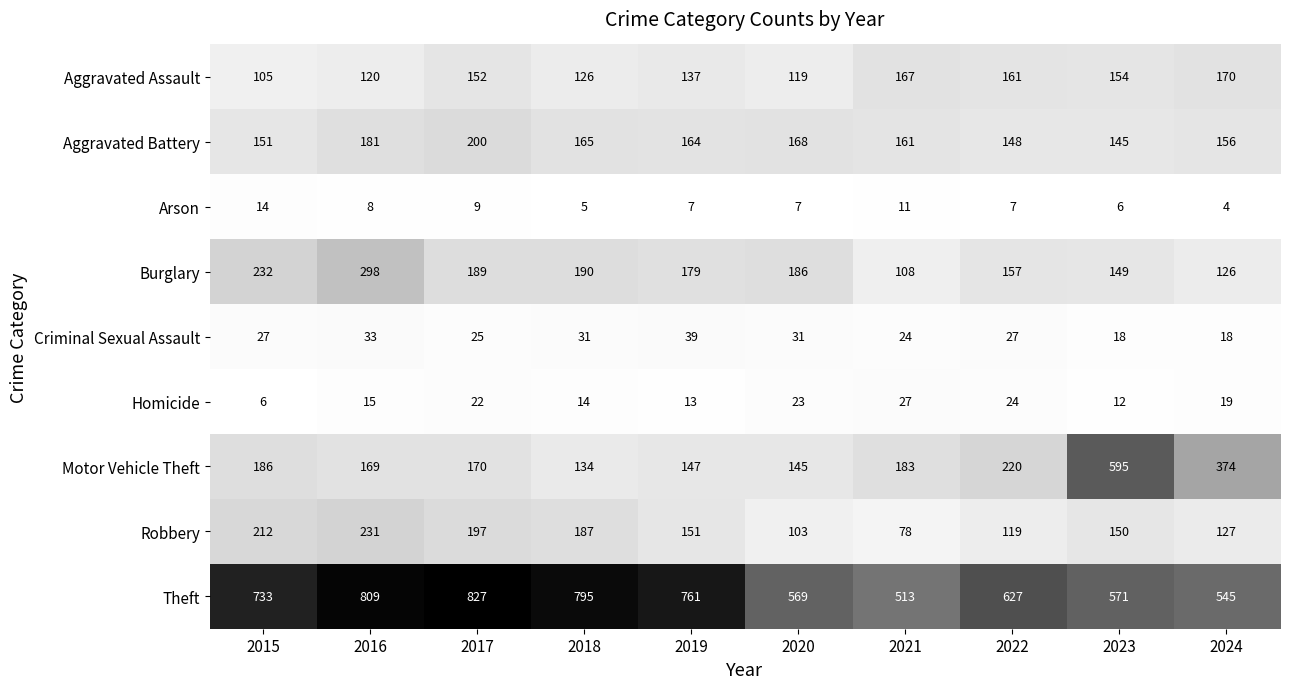

What is the total value across all series at 2015?

1666